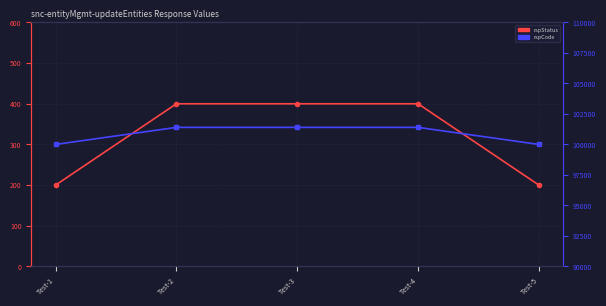

What is the spread (max minus min) of values at Test-1?

99800